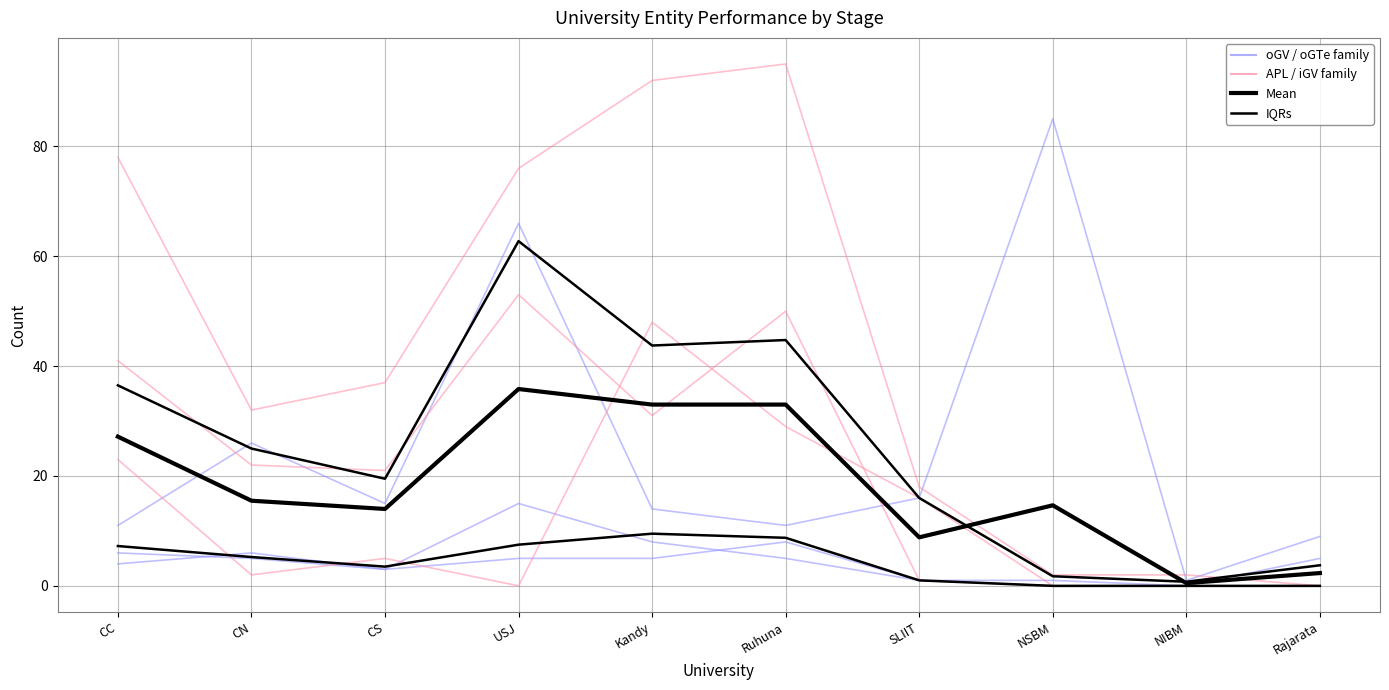

Where is the first local maximum for IQRs?

USJ